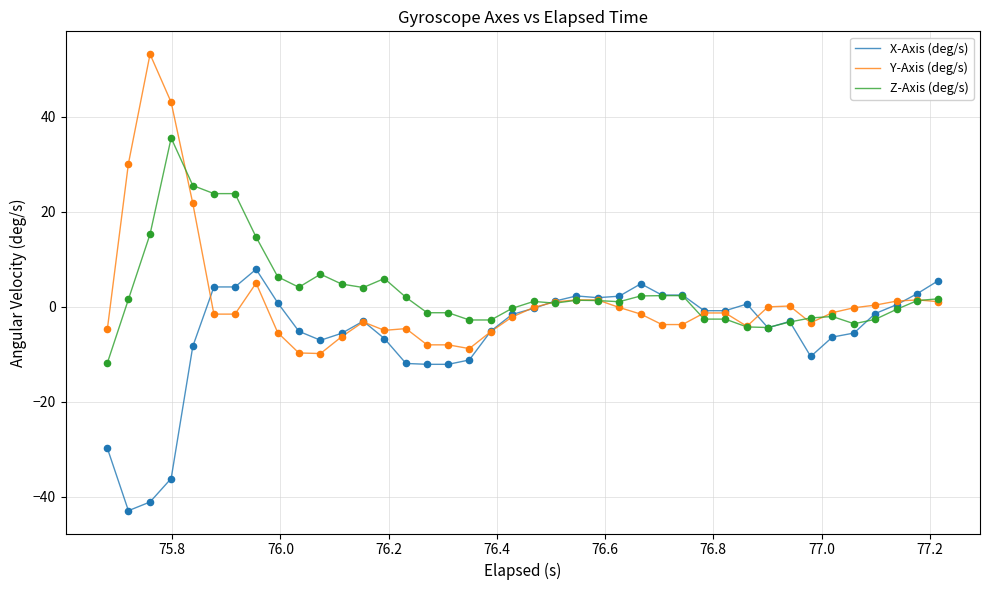

Which series has the widest spread of values?

Y-Axis (deg/s)